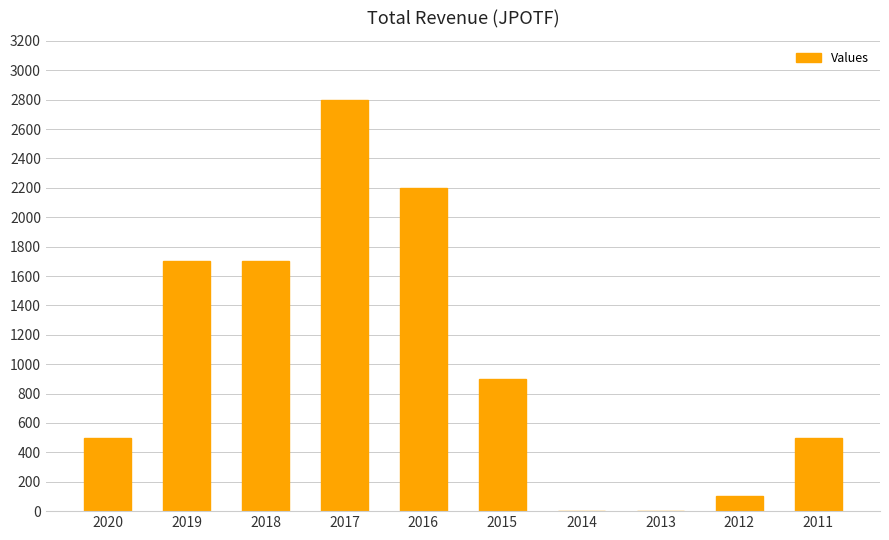

What is the sum of all values?

10400